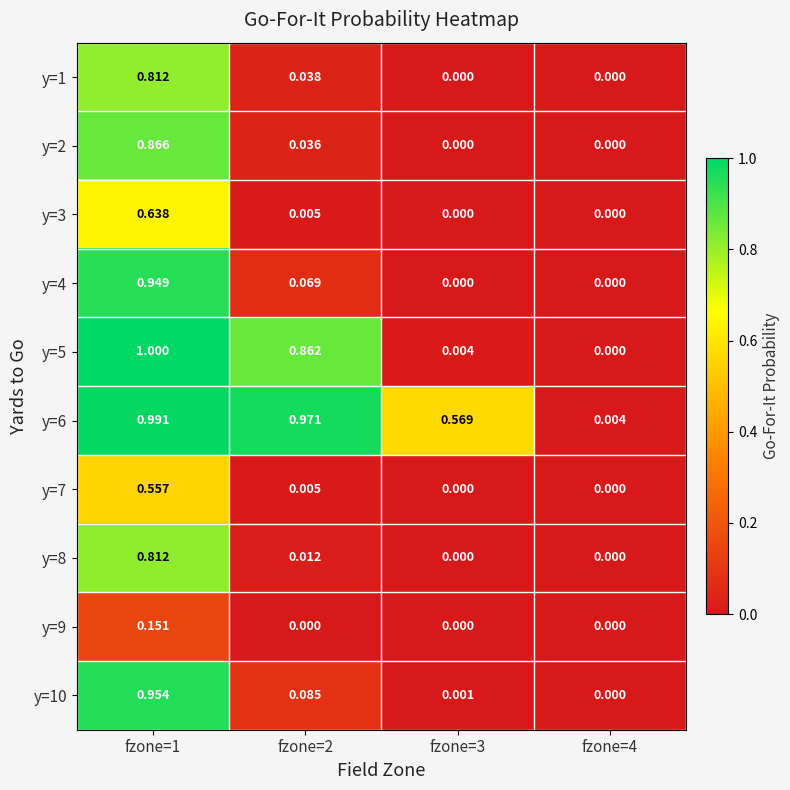

Is the value of y=2 at fzone=2 greater than the value of y=10 at fzone=4?

Yes